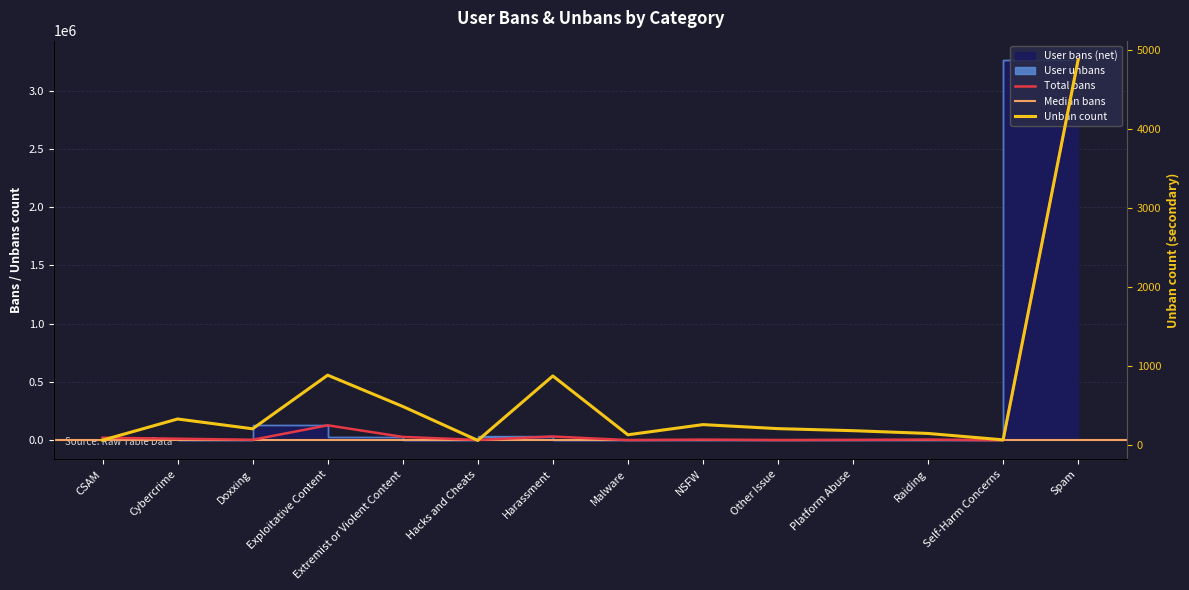

True or false: User unbans and User bans intersect in this chart.

False